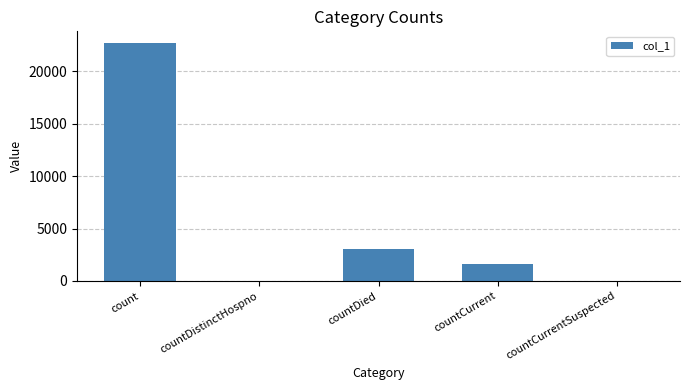

What is the sum of all values?

27404